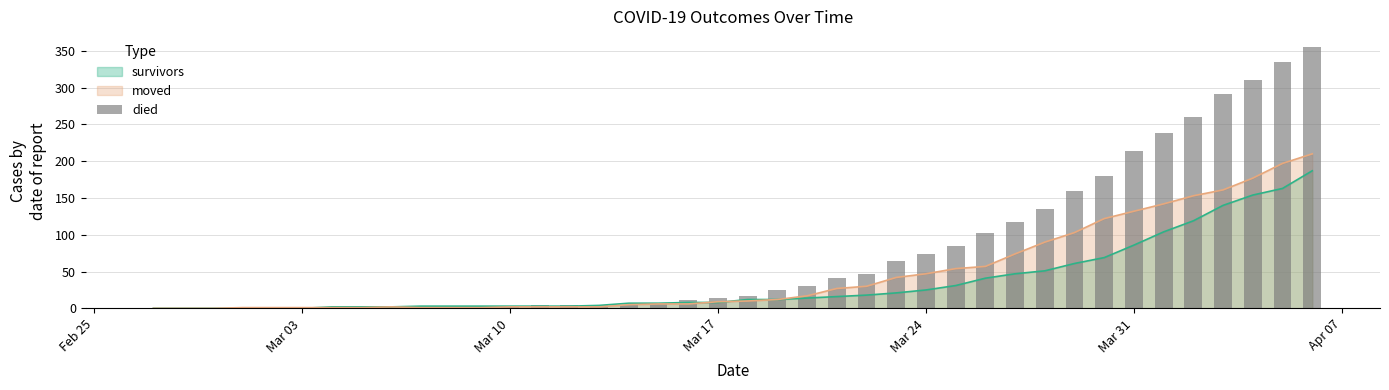

The survivors series shows 86 at Mar 31. True or false?

True